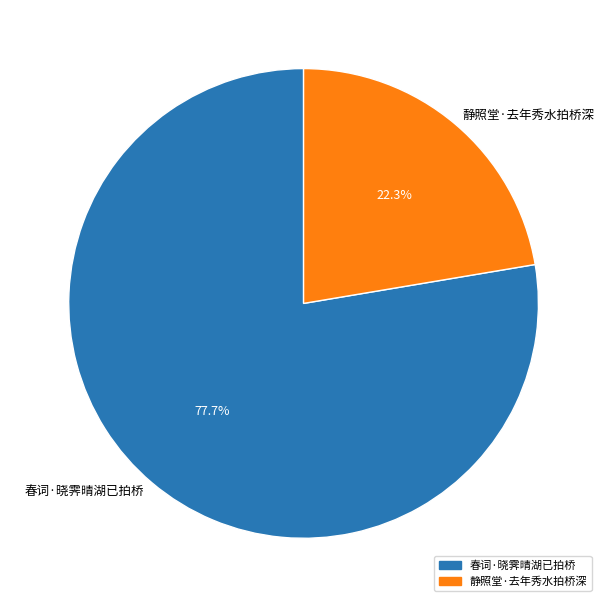

Count the number of slices in the pie.

2